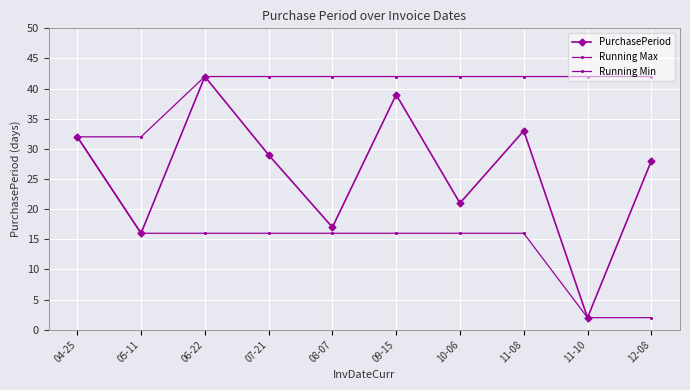

What is the approximate value of Running Max at 07-21, to the nearest 10?

40